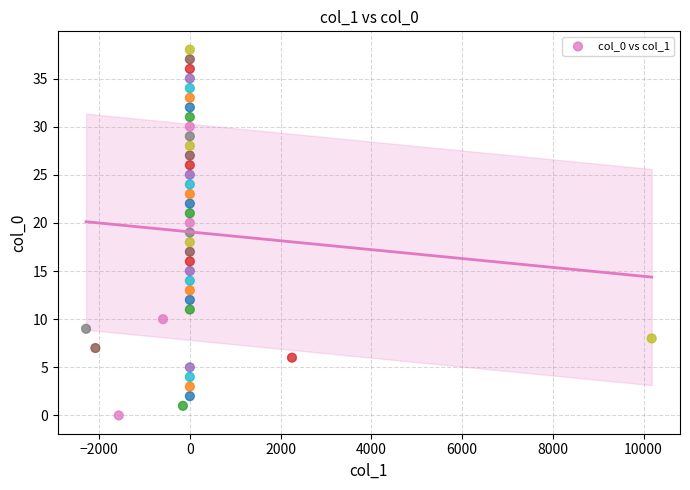

What is the range of Y values (max minus min)?

38